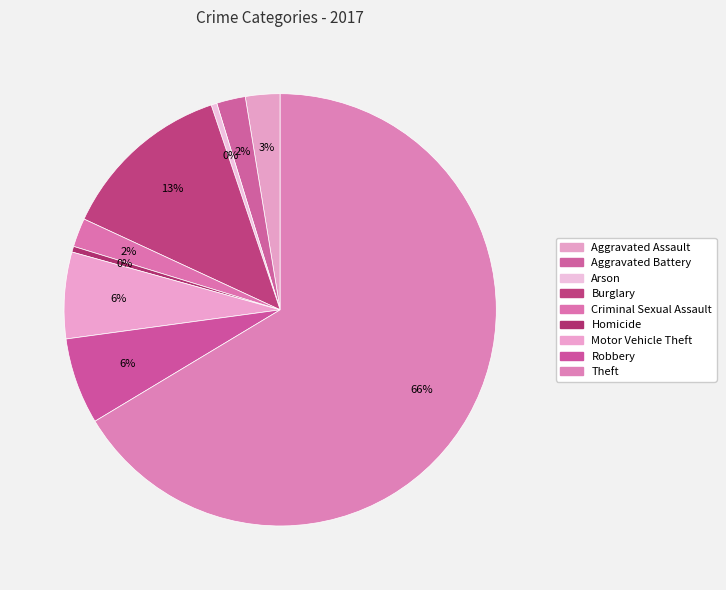

How many segments does this pie chart have?

9